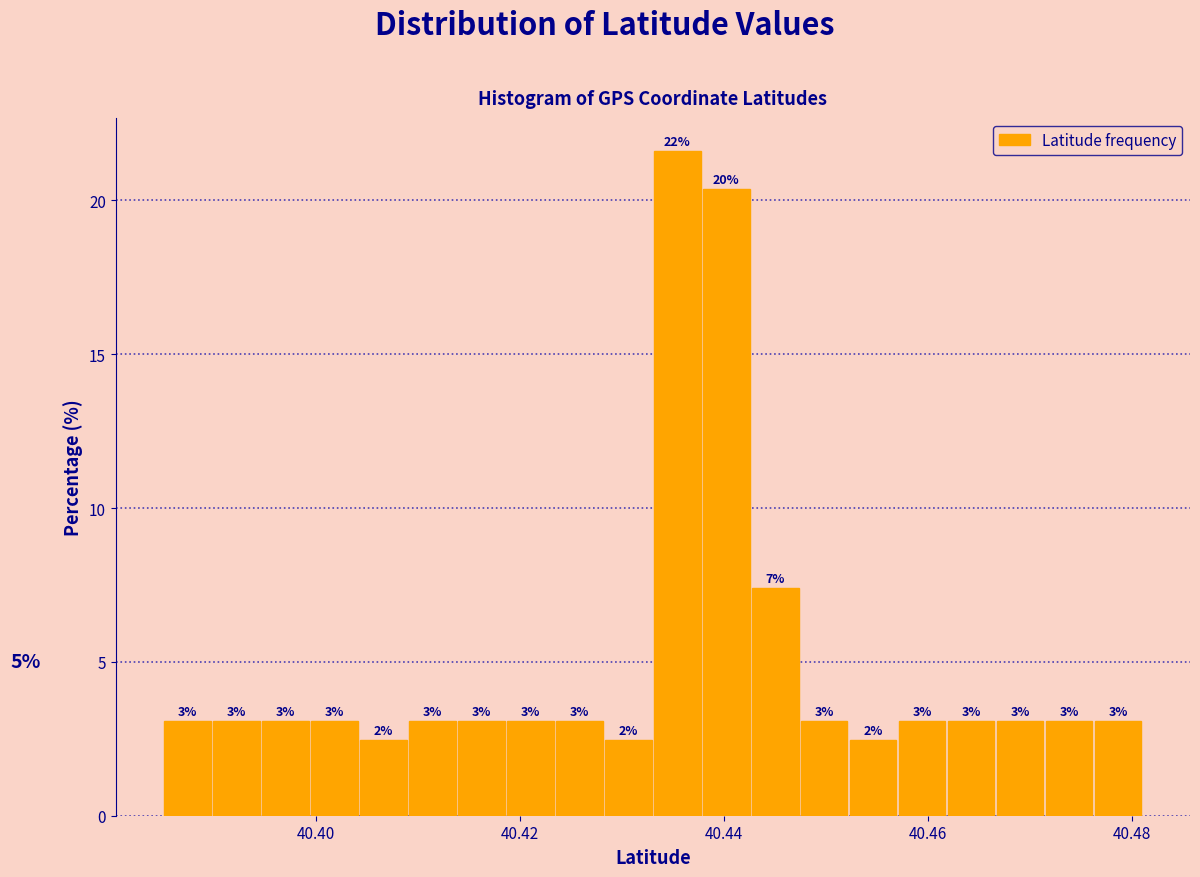

Around what value on the x-axis is the tallest bar? Give the approximate position of its centre, as read against the axis.

40.436